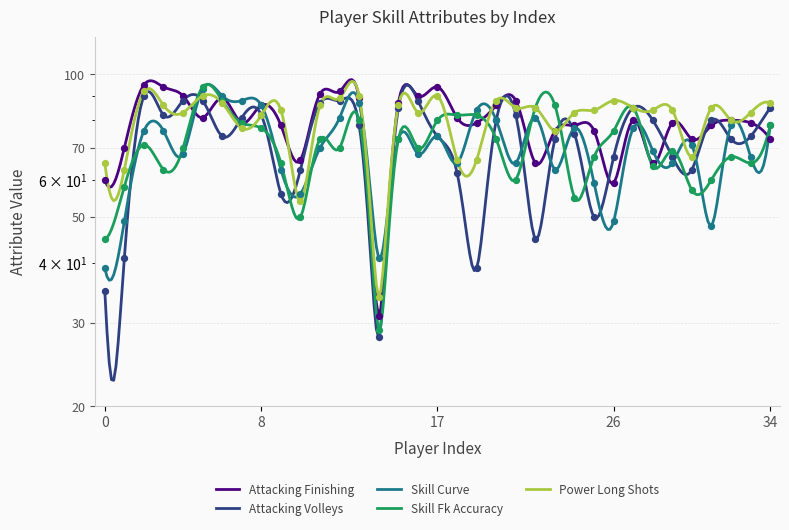

What are all the series names shown in the legend?

attacking_finishing, attacking_volleys, skill_curve, skill_fk_accuracy, power_long_shots